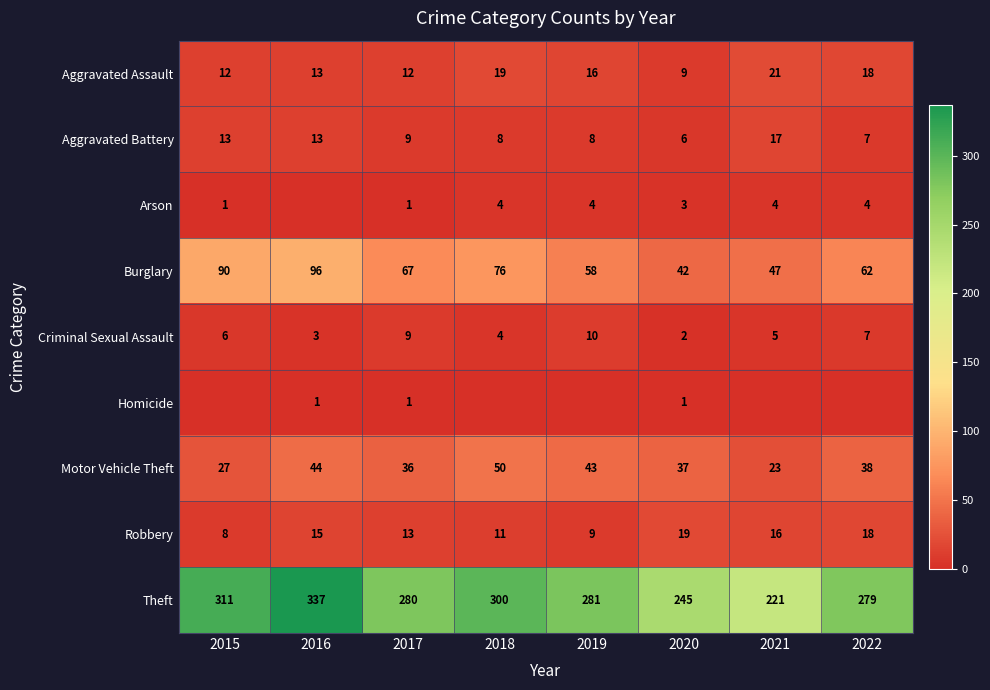

What is the approximate value of Robbery at 2022?

18